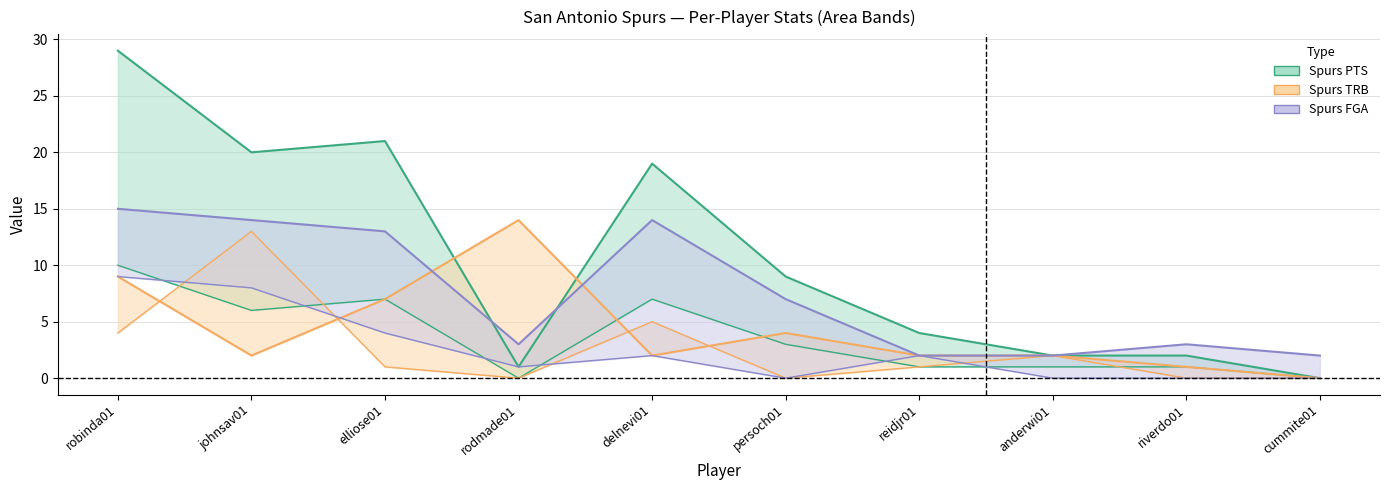

Where does the Spurs FGA line series first go above 7?

robinda01